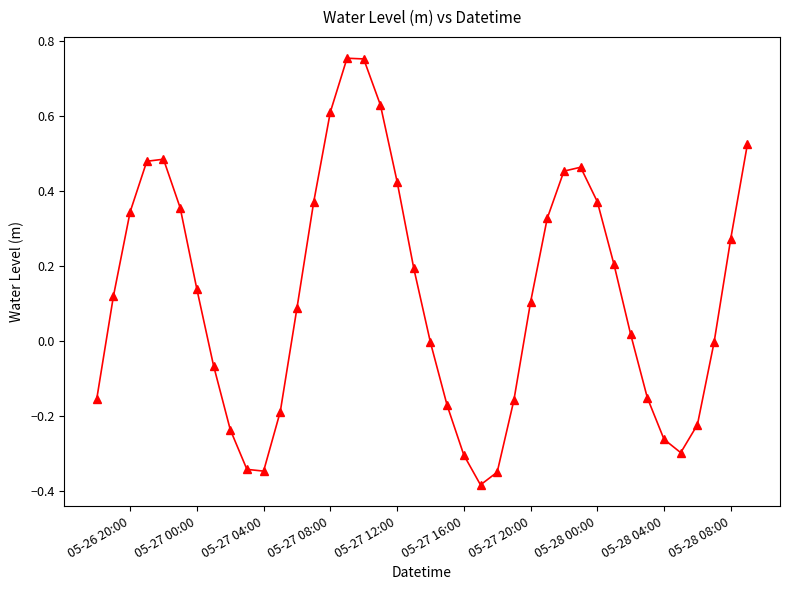

What is the sum of all values?

4.9